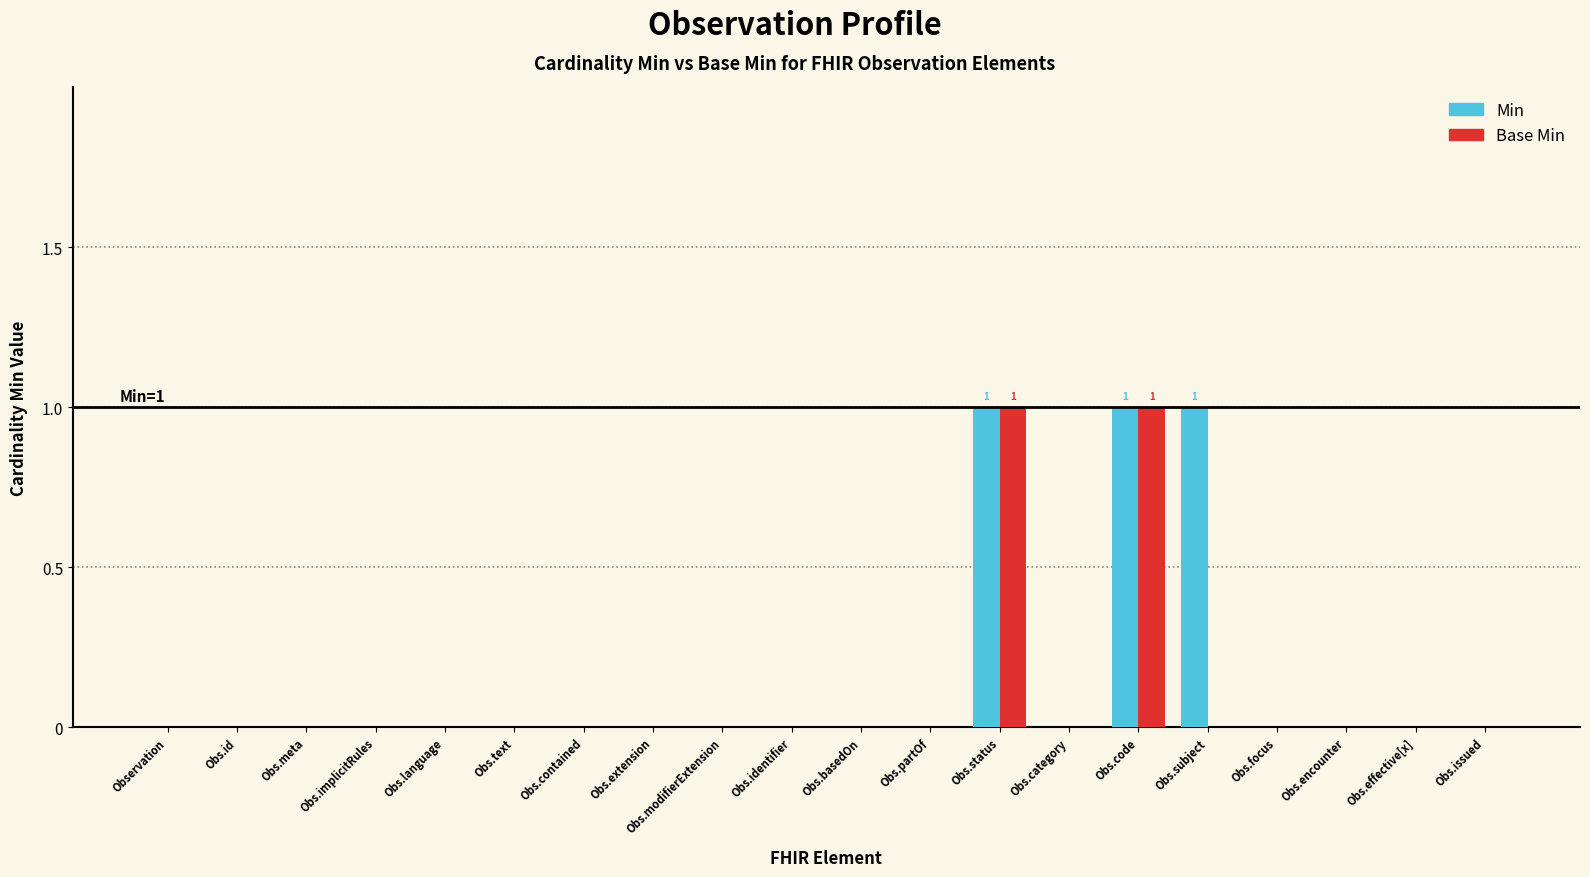

Is the value of Min at Obs.text greater than the value of Base Min at Obs.status?

No